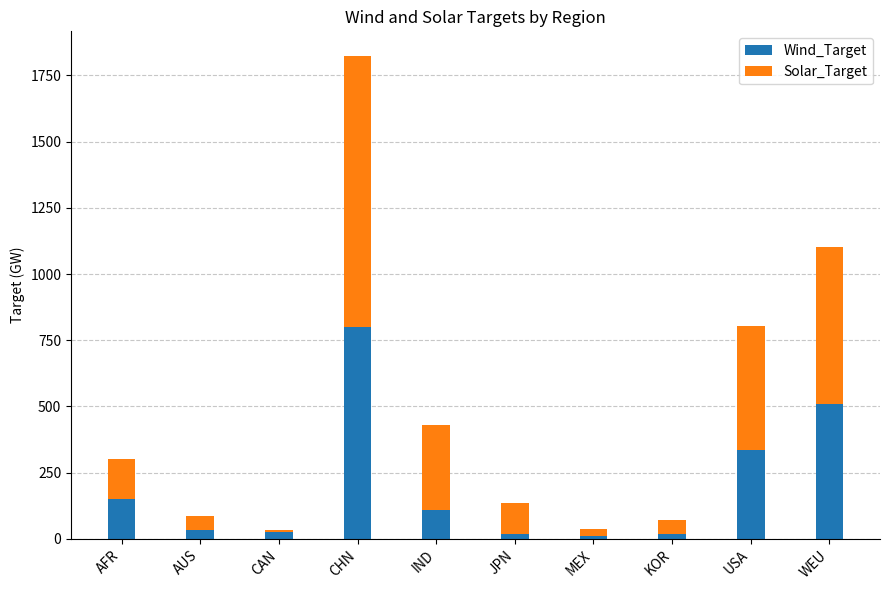

Where is Wind_Target nearest to the value 406?

USA